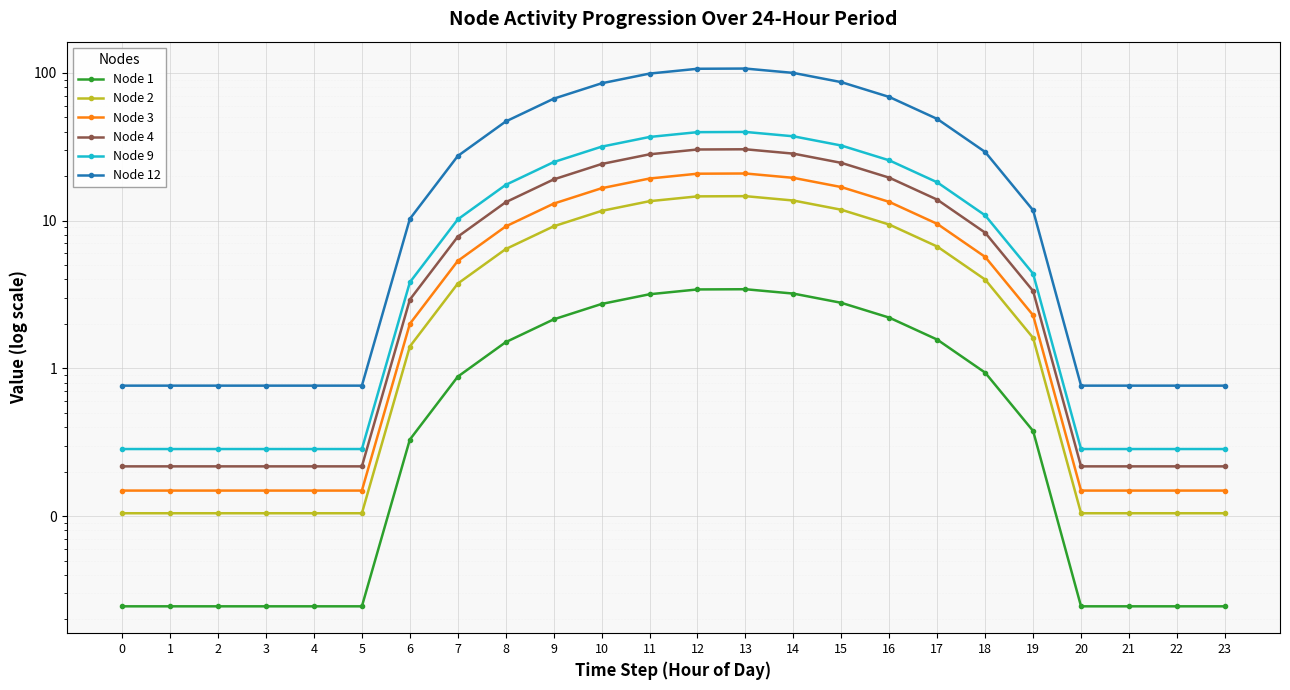

The value of Node 1 at 7 is 0.3. True or false?

False